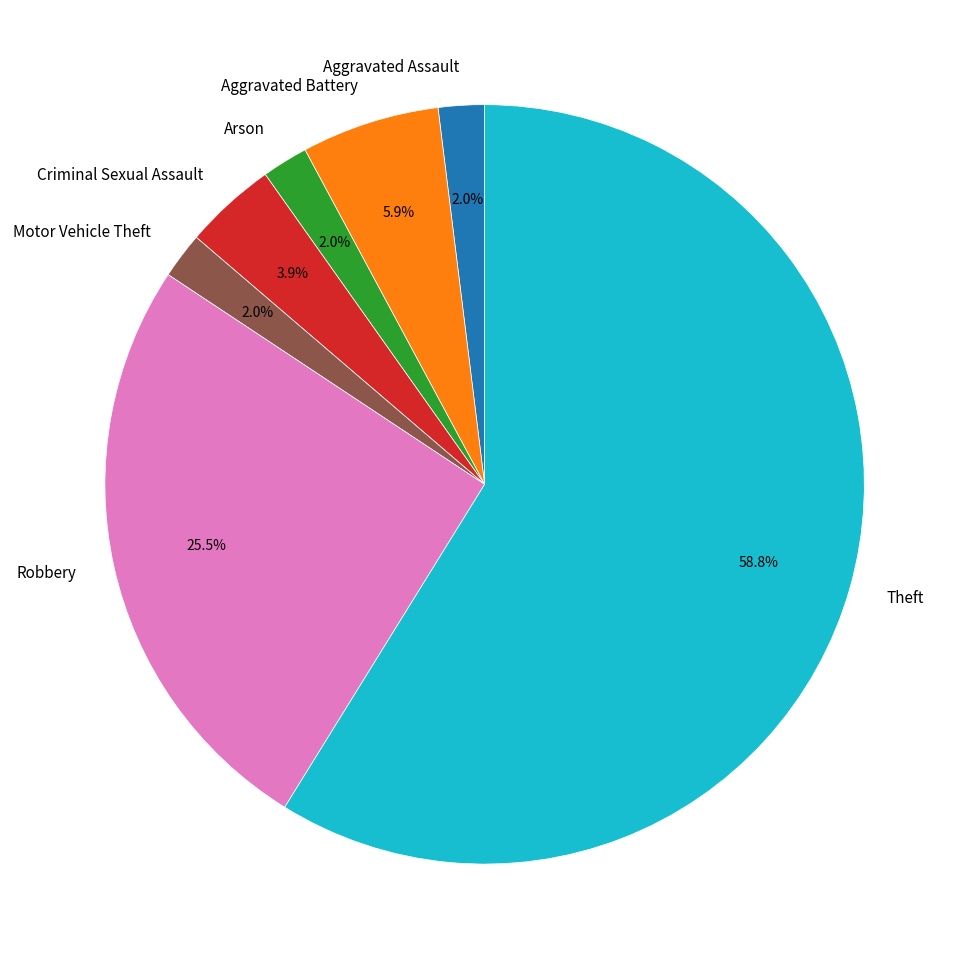

Does Theft account for over 50% of the chart?

Yes